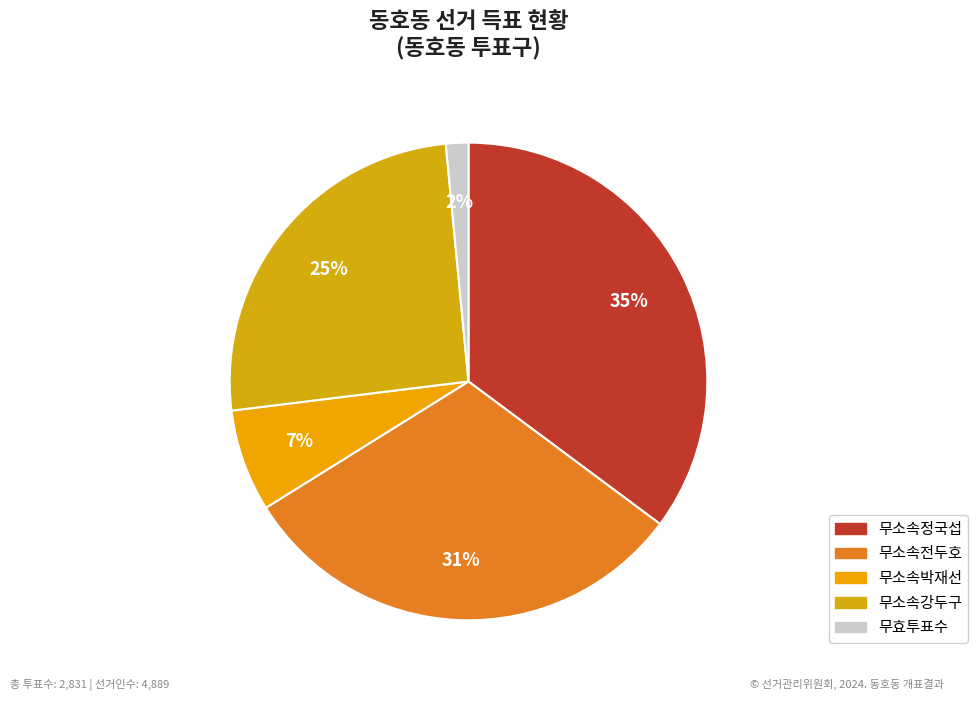

Between 무소속강두구 and 무효투표수, which is larger?

무소속강두구